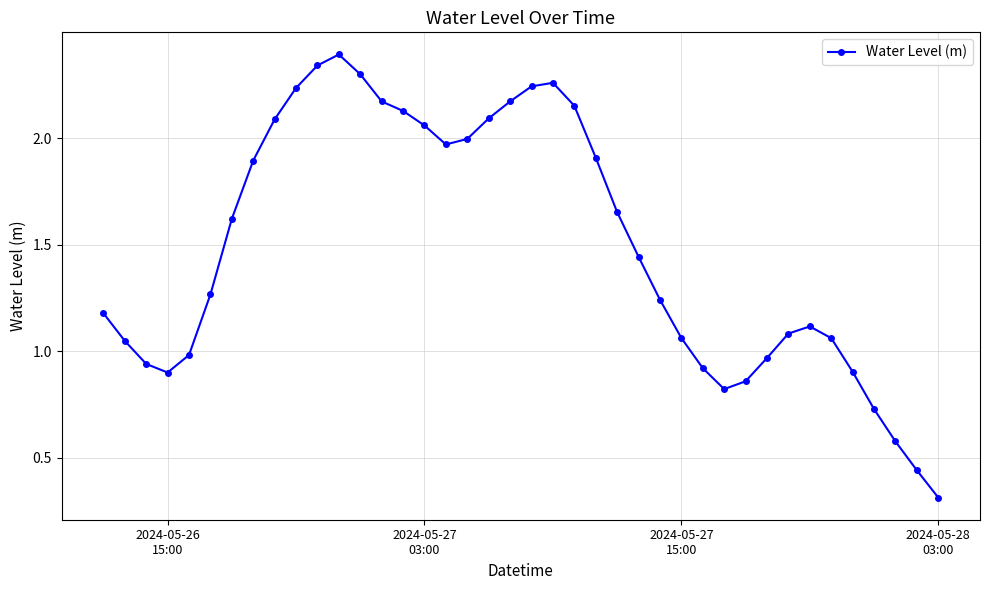

What is the minimum value shown in the chart?

0.3